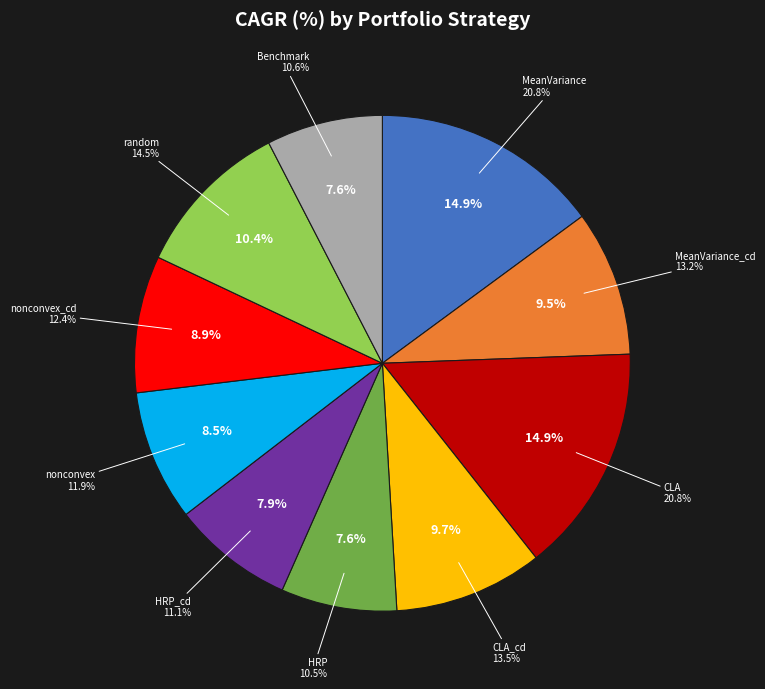

Combined, do CLA_cd and random account for over 50%?

No